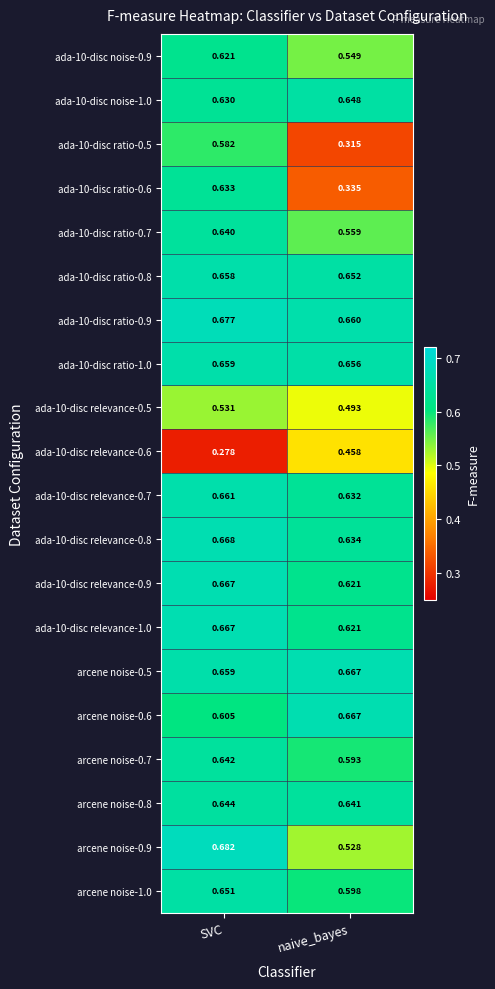

At which label is ada-10-disc relevance-0.5 closest to 0?

naive_bayes